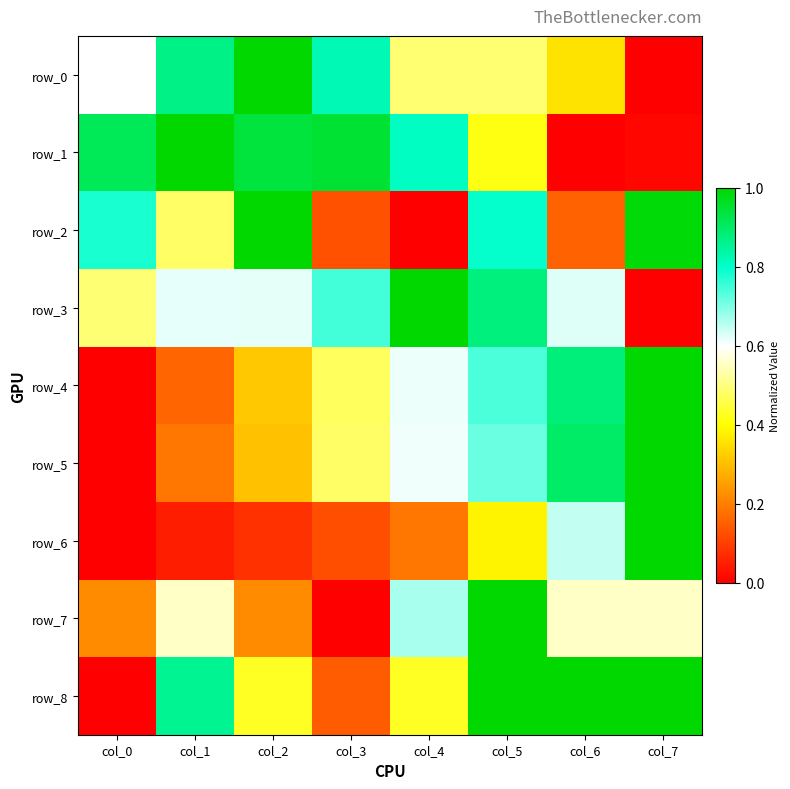

Between col_3 and col_0, which is larger?

col_3